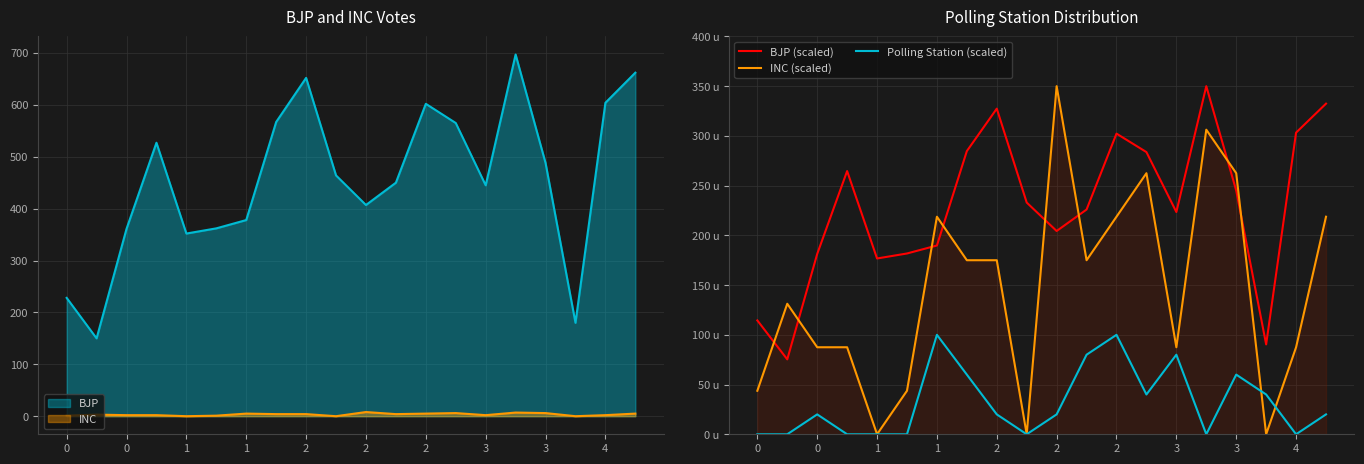

Is the value of BJP (scaled) at 1 greater than the value of Polling Station (scaled) at 17?

Yes